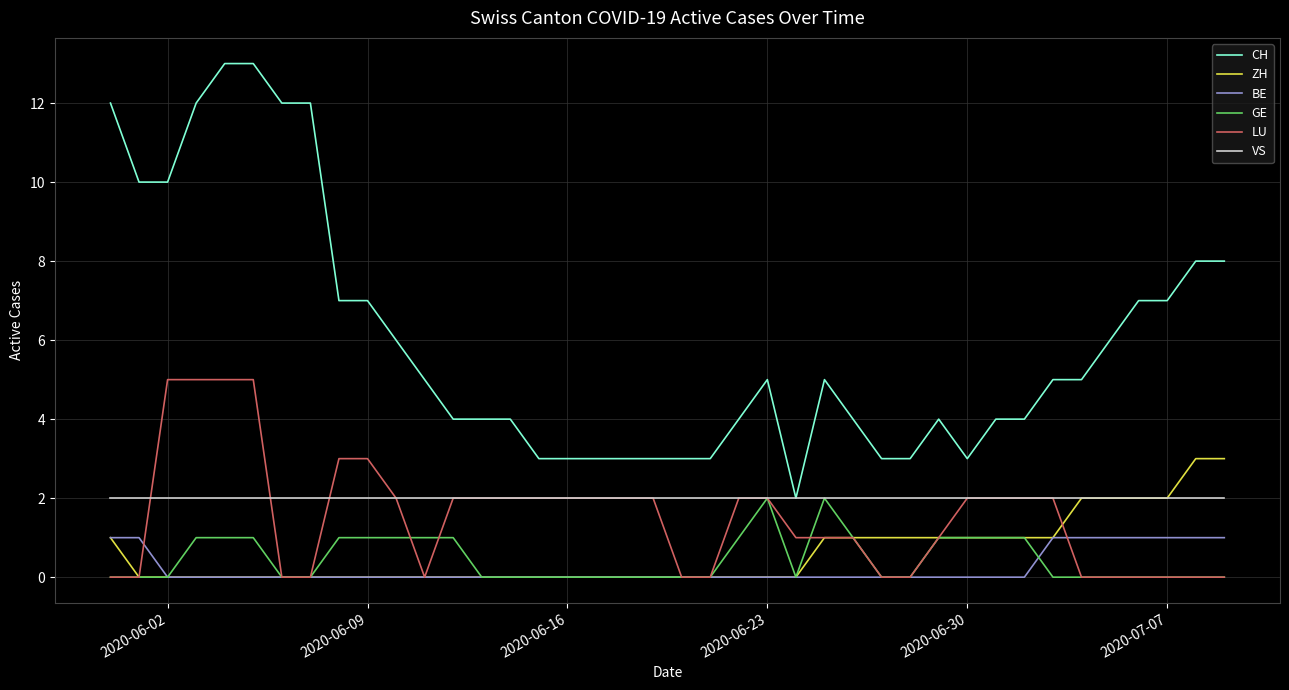

True or false: VS and BE cross at least once.

False